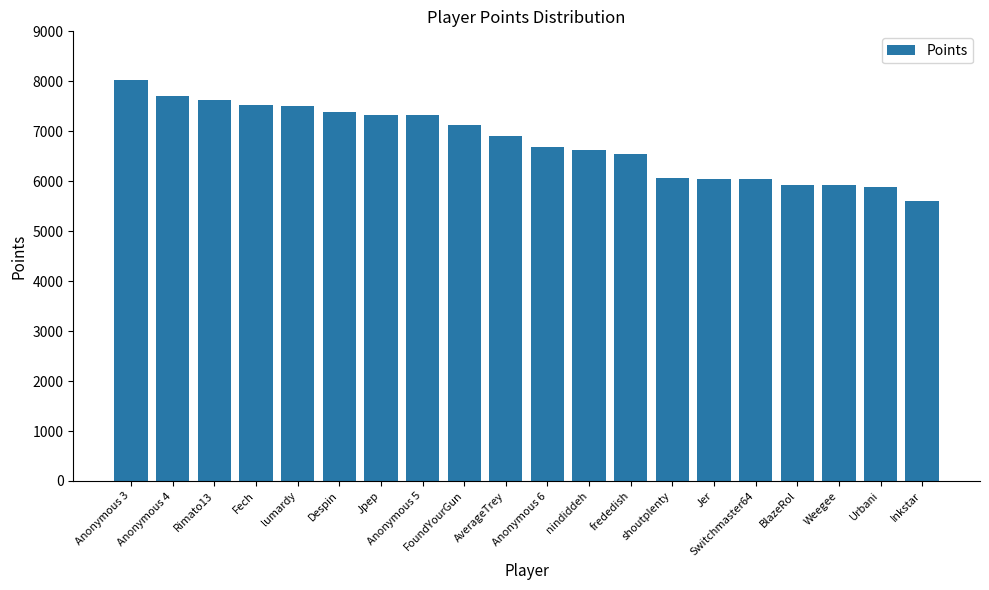

Does the chart contain any negative values?

No